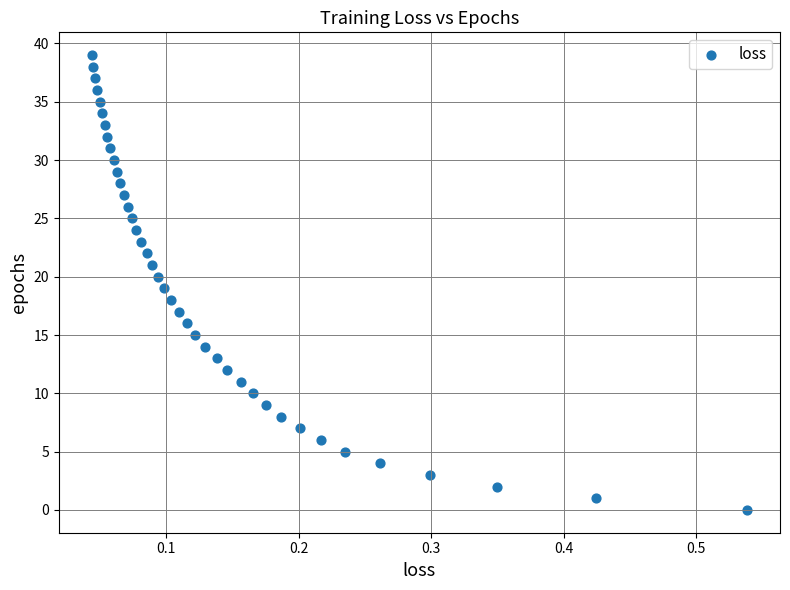

What is the range of Y values (max minus min)?

39